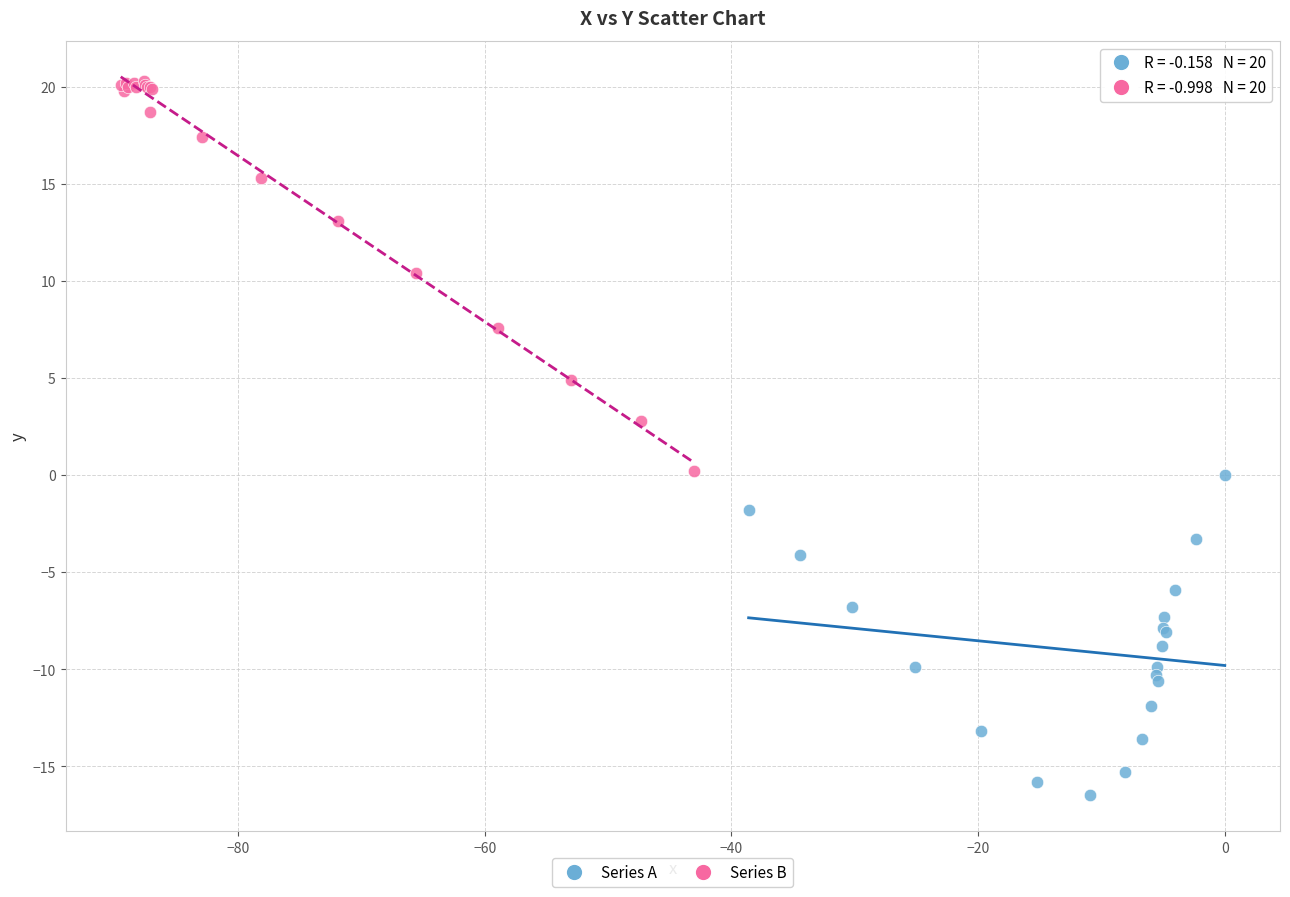

Which series contains the highest Y value?

Series B